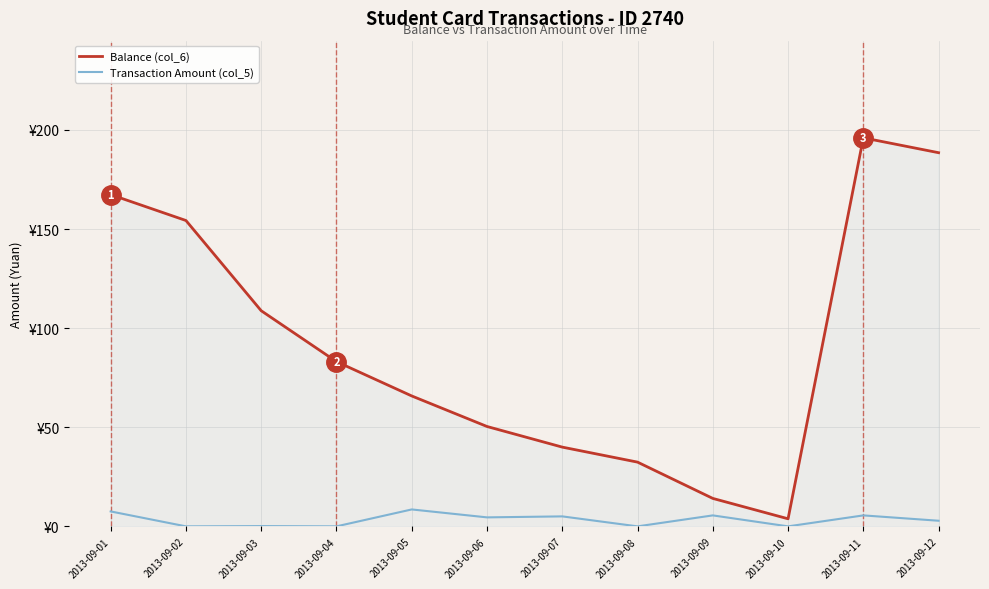

Is the value of Transaction Amount (col_5) at 2013-09-09 greater than the value of Balance (col_6) at 2013-09-03?

No